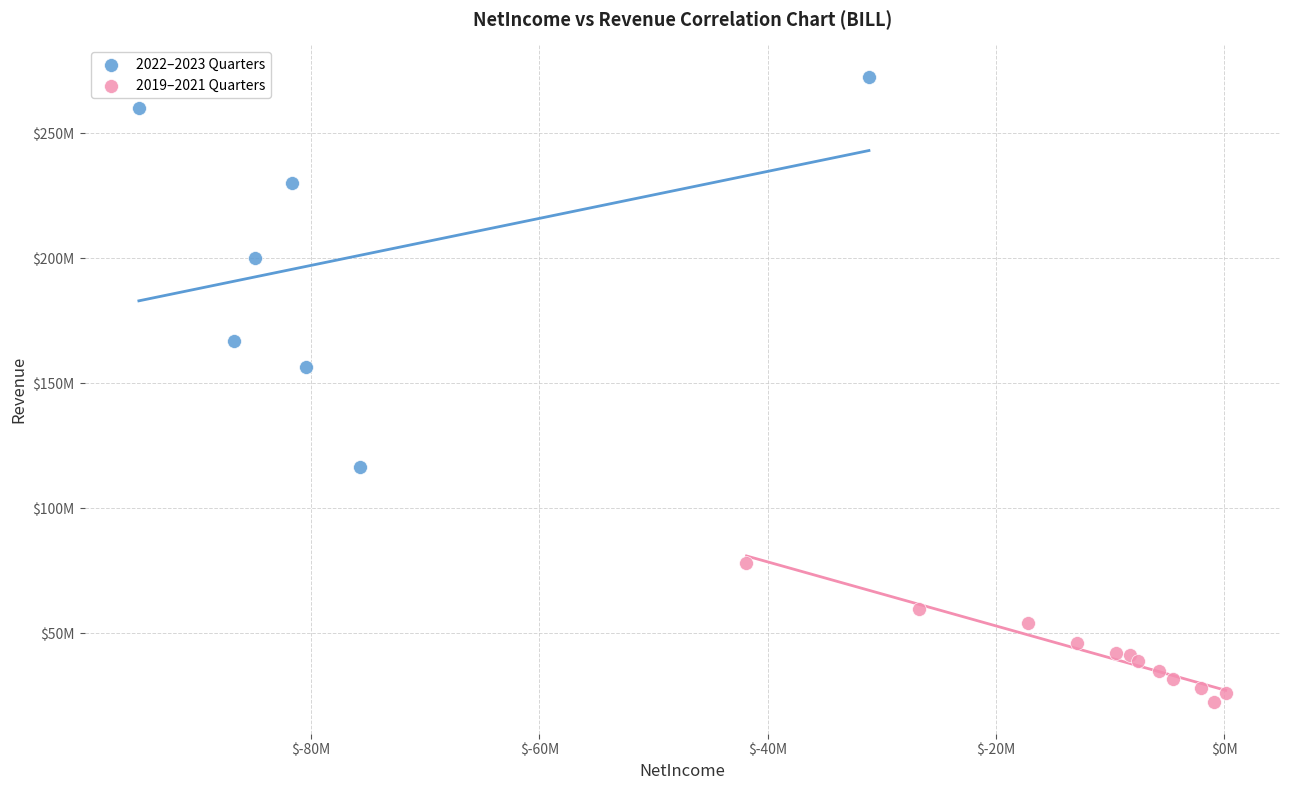

Which series has the largest Y range (max minus min)?

2022–2023 Quarters